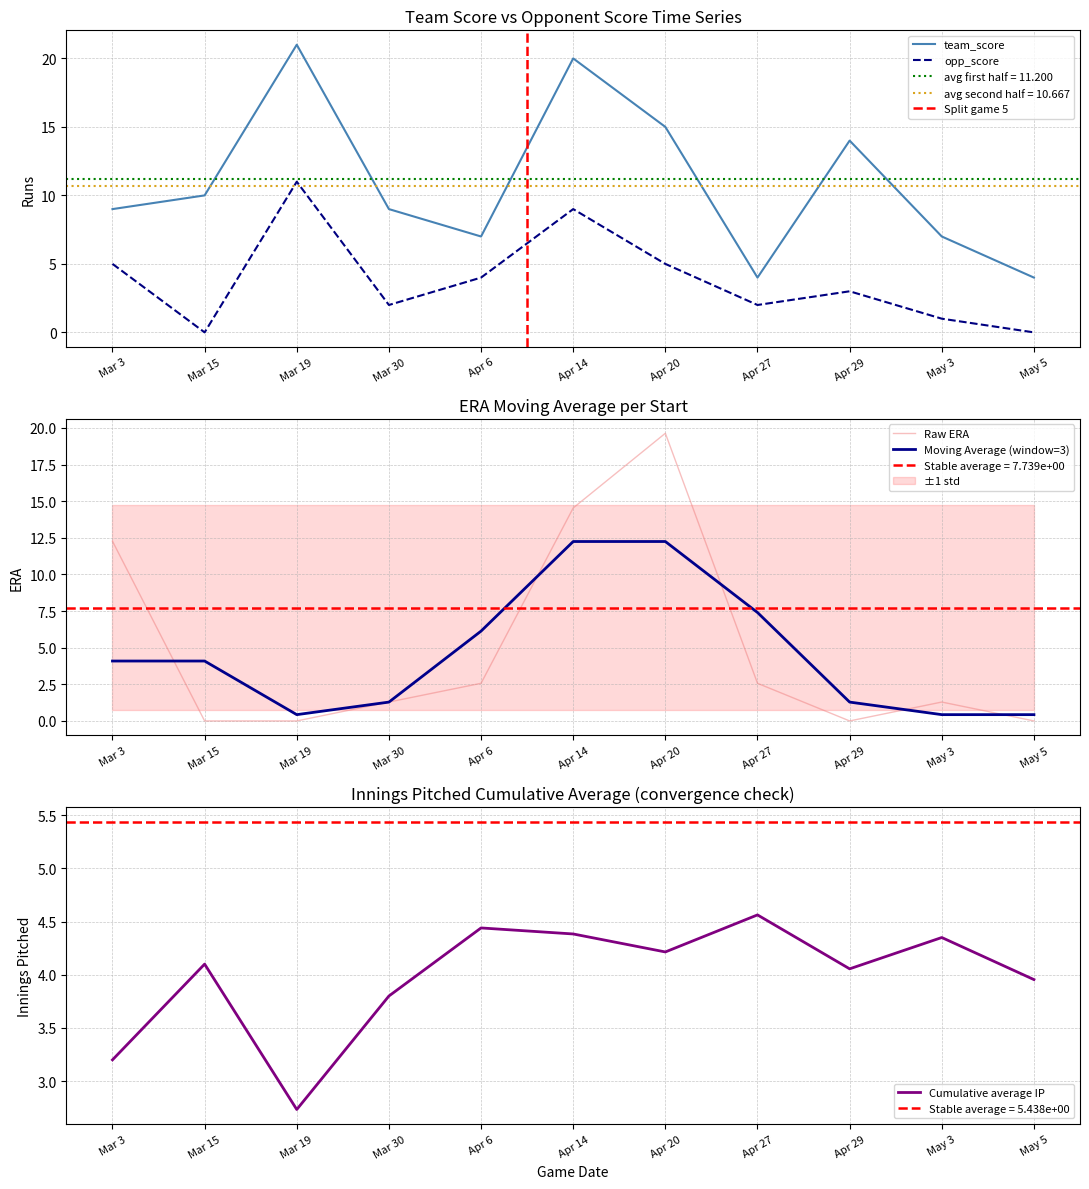

How many values in the ERA series are below 1?

4